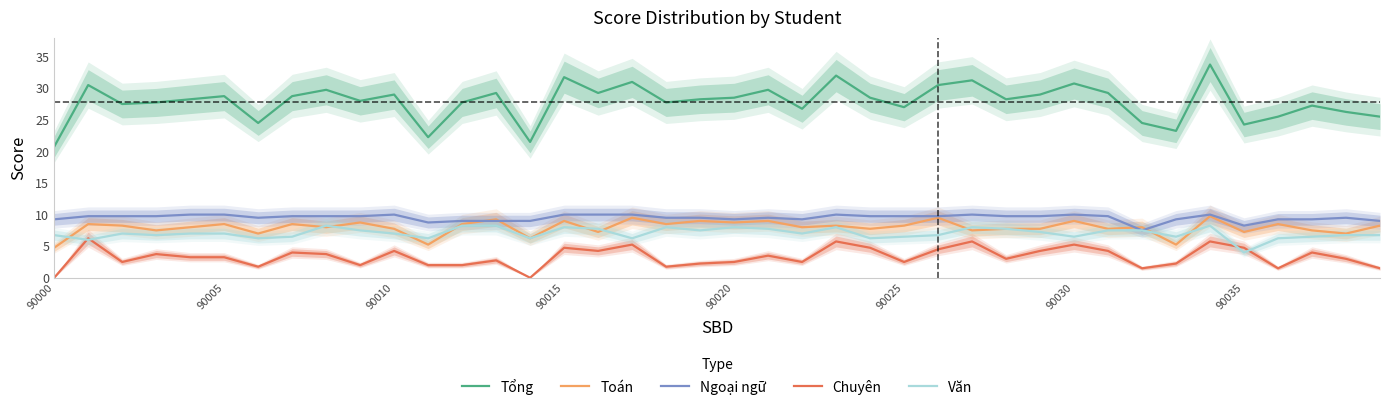

How many values in the Tổng series are below 28?

17